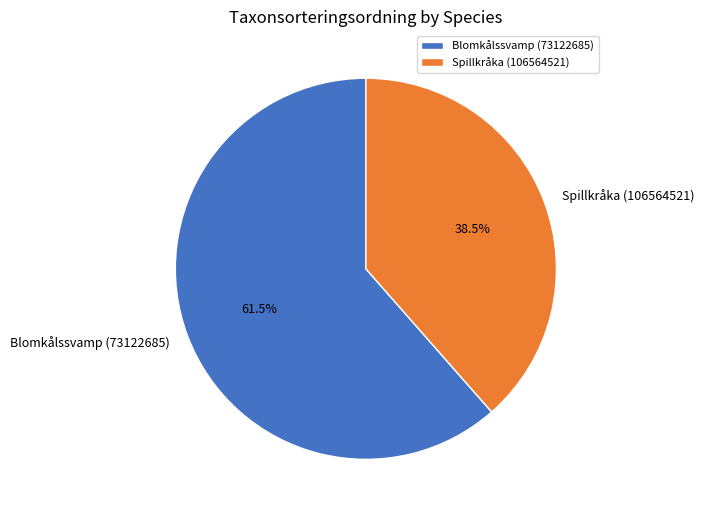

How many segments does this pie chart have?

2